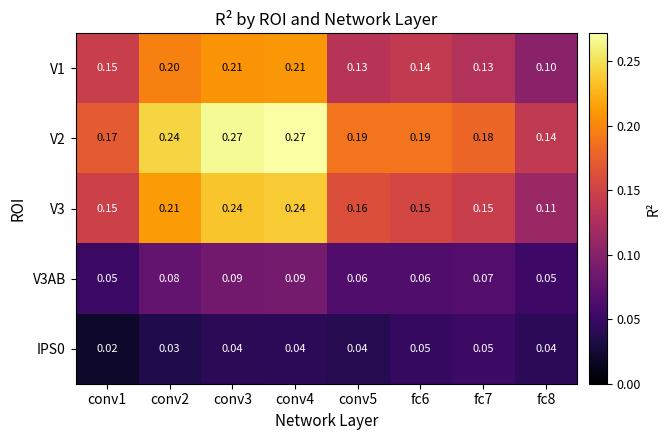

Is the value of V3AB at conv4 greater than the value of V1 at conv2?

No